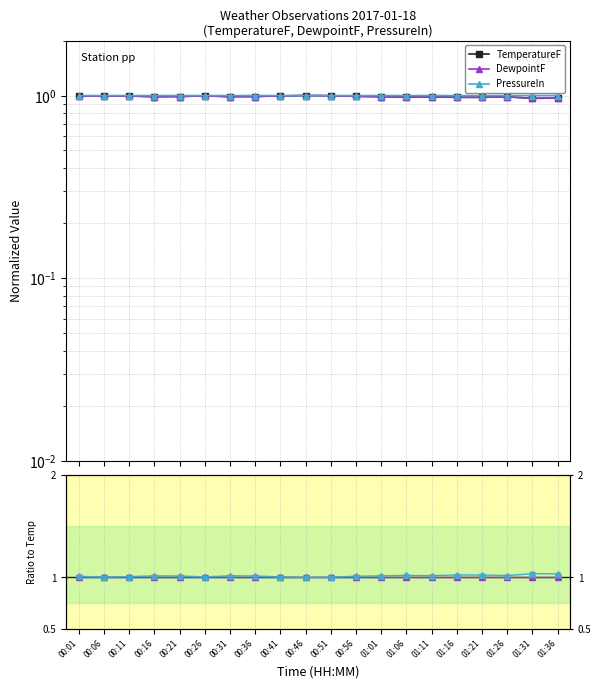

Reading right to left, extract all data points from this chart.

TemperatureF: 01:36=1.0	01:31=1.0	01:26=1.0	01:21=1.0	01:16=1.0	01:11=1.0	01:06=1.0	01:01=1.0	00:56=1.0	00:51=1.0	00:46=1.0	00:41=1.0	00:36=1.0	00:31=1.0	00:26=1.0	00:21=1.0	00:16=1.0	00:11=1.0	00:06=1.0	00:01=1.0
DewpointF: 01:36=1.0	01:31=1.0	01:26=1.0	01:21=1.0	01:16=1.0	01:11=1.0	01:06=1.0	01:01=1.0	00:56=1.0	00:51=1.0	00:46=1.0	00:41=1.0	00:36=1.0	00:31=1.0	00:26=1.0	00:21=1.0	00:16=1.0	00:11=1.0	00:06=1.0	00:01=1.0
PressureIn: 01:36=1.0	01:31=1.0	01:26=1.0	01:21=1.0	01:16=1.0	01:11=1.0	01:06=1.0	01:01=1.0	00:56=1.0	00:51=1.0	00:46=1.0	00:41=1.0	00:36=1.0	00:31=1.0	00:26=1.0	00:21=1.0	00:16=1.0	00:11=1.0	00:06=1.0	00:01=1.0